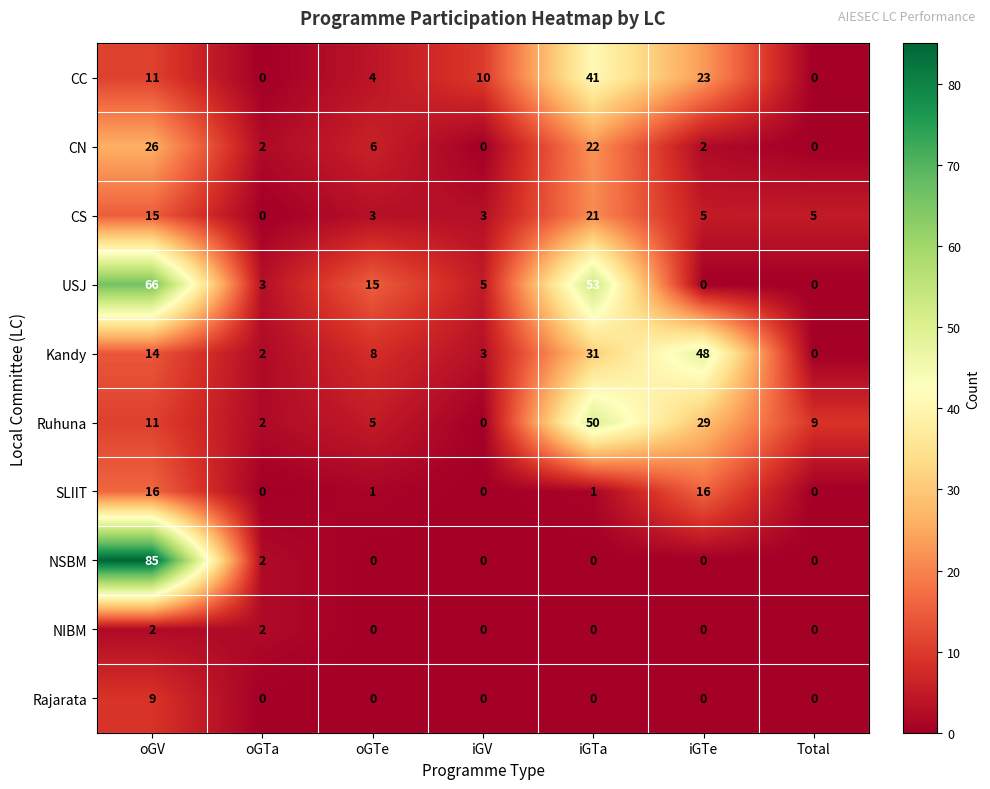

Which series has the widest spread of values?

NSBM